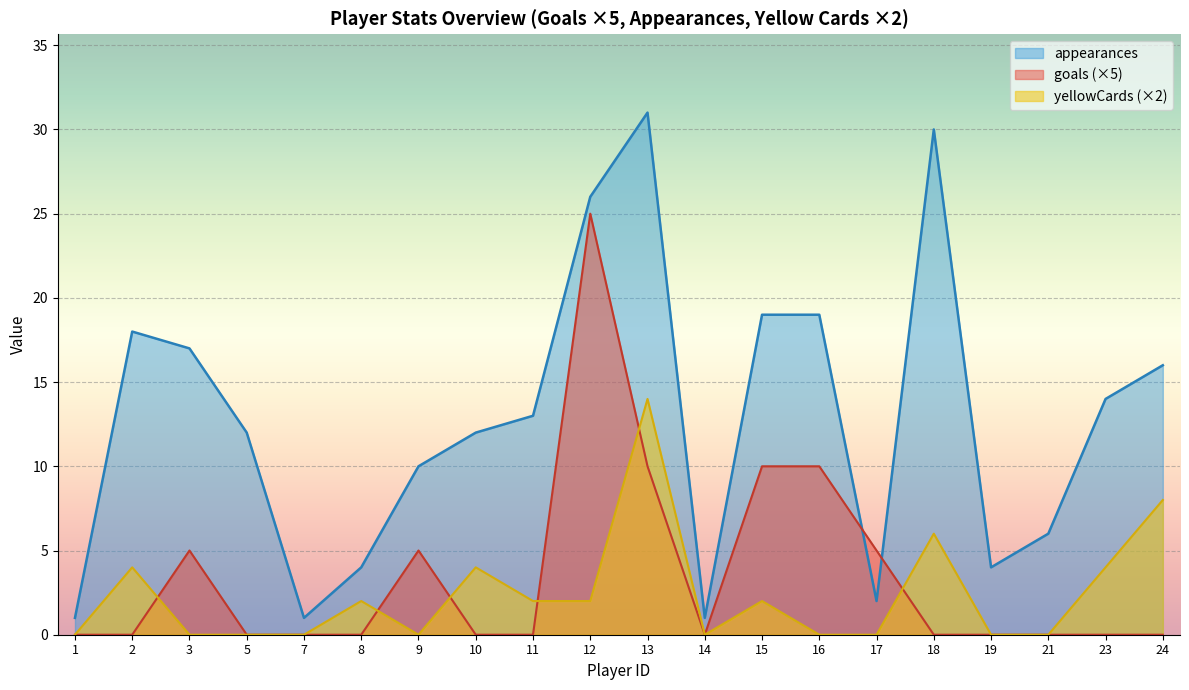

The value of goals at 1 is 0. True or false?

True